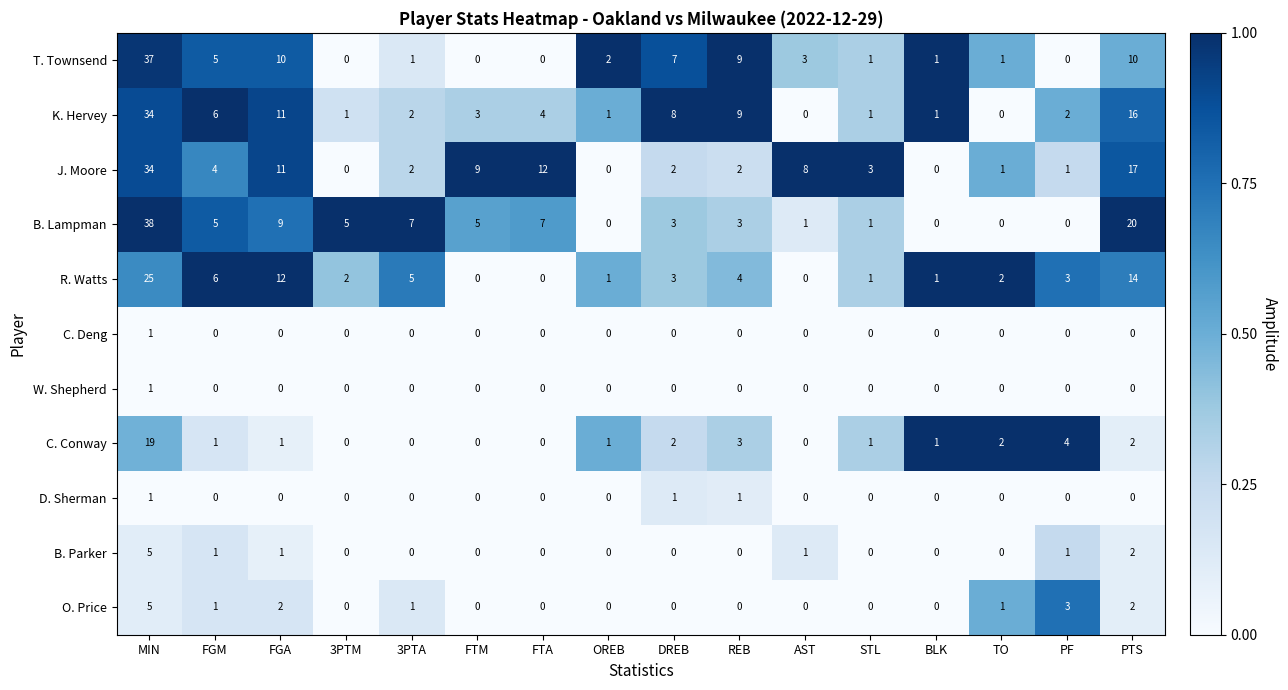

Is it true that C. Conway equals 1 at REB?

False